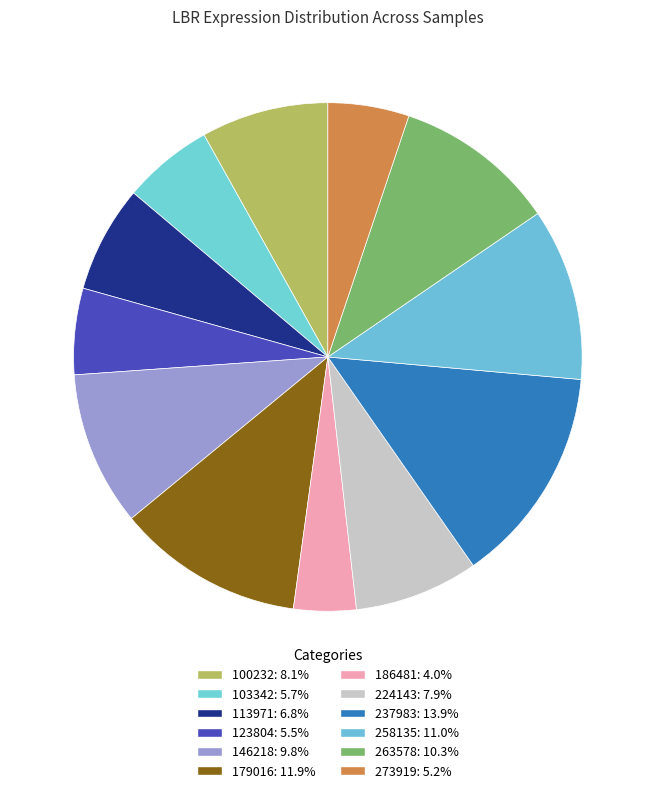

Does 224143 represent more than half of the total?

No